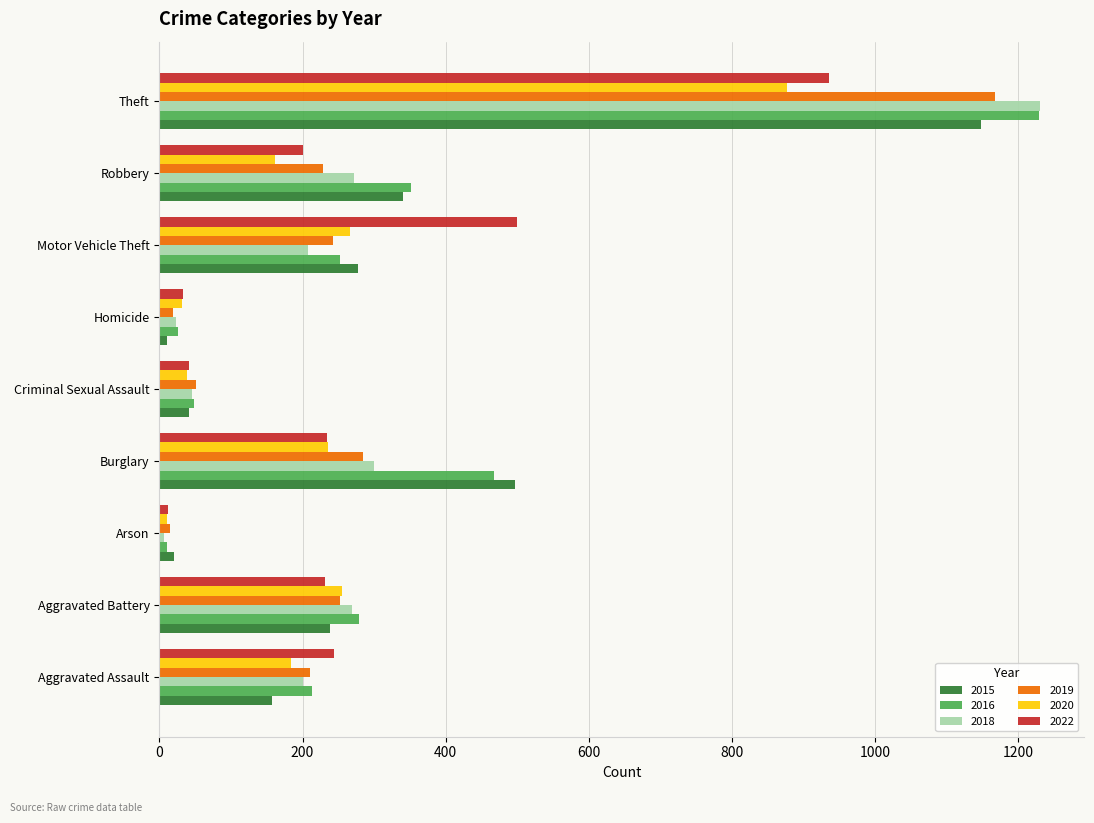

What is the greatest value displayed?

1230